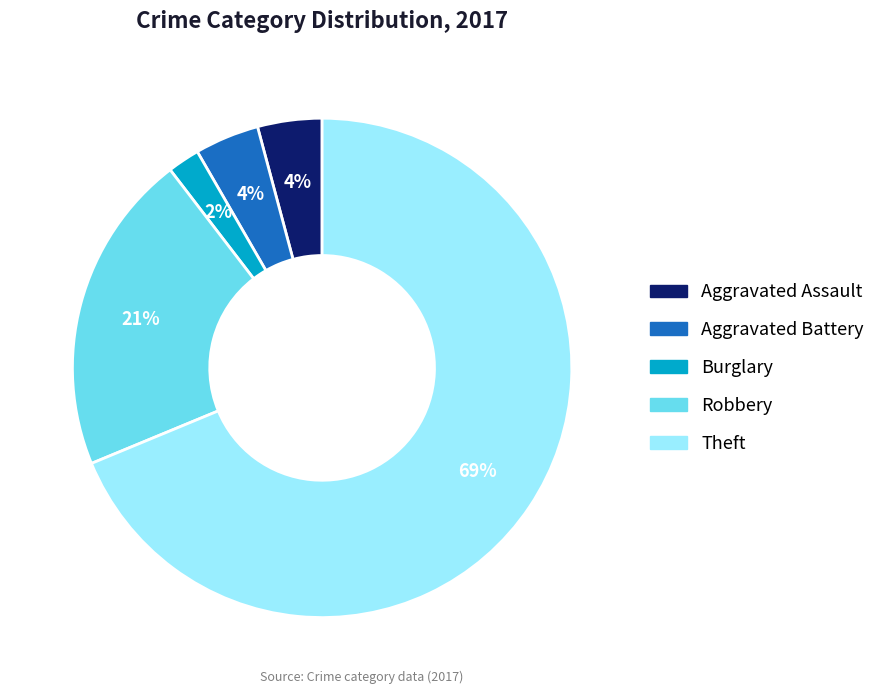

To the nearest percent, what is the difference between the largest and smallest slice percentages?

67%